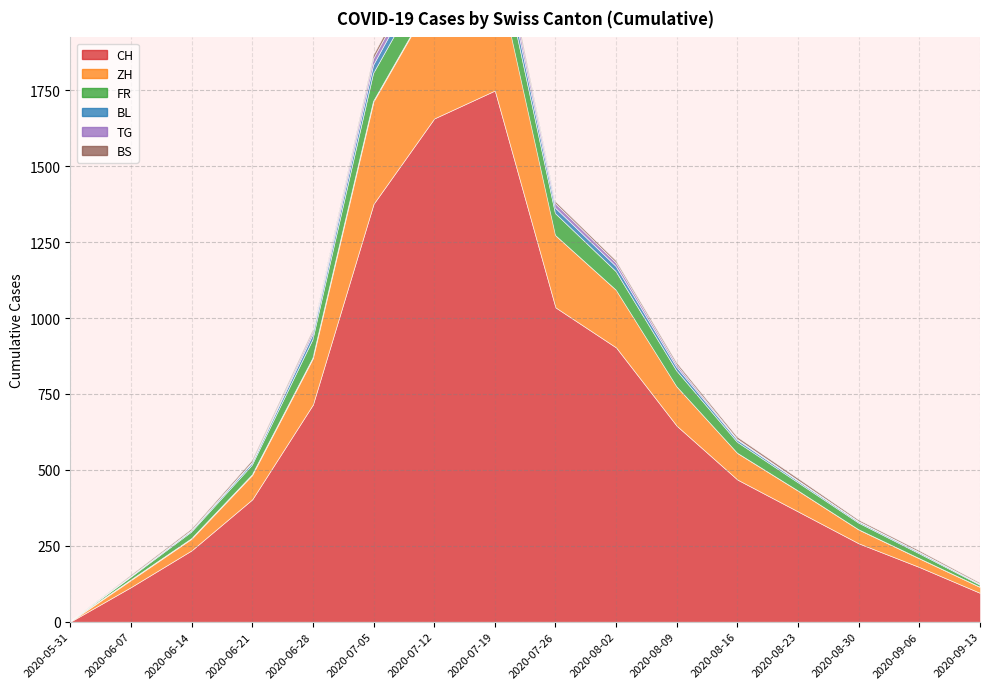

True or false: BL and BS cross at least once.

False